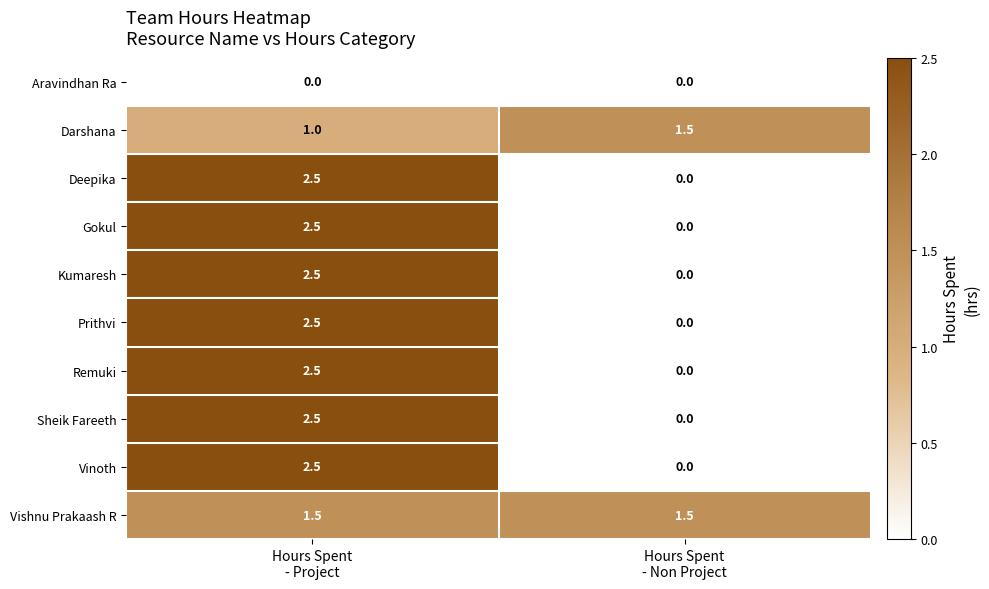

How many categories are shown in the chart?

2